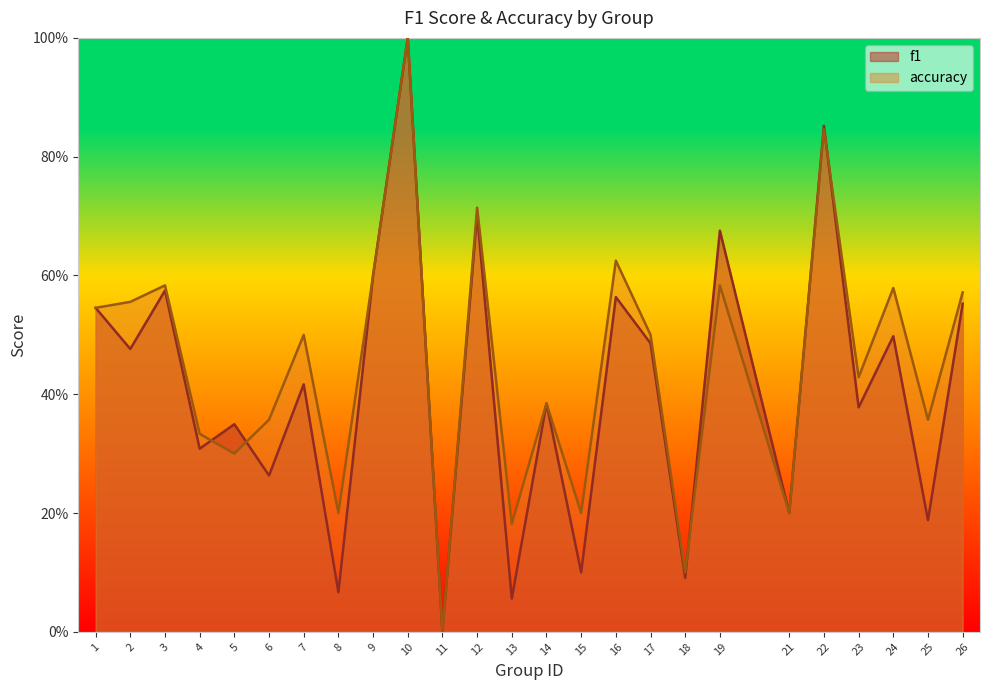

In accuracy, how many points are higher than both neighbors (excluding endpoints)?

9